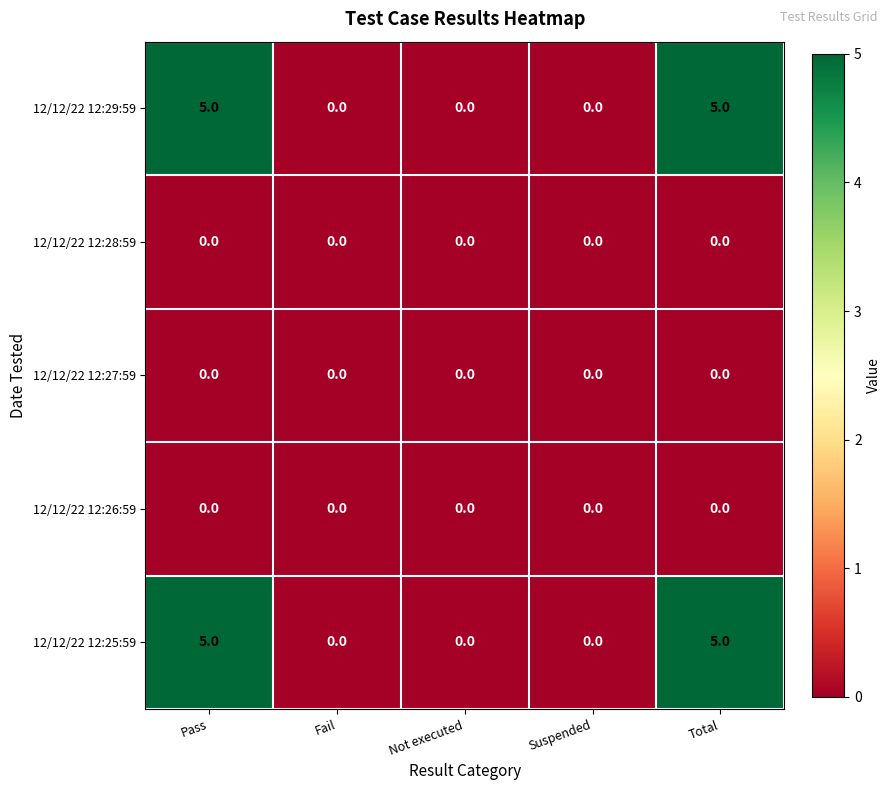

True or false: 12/12/22 12:28:59 has a value of 0 at Suspended.

True